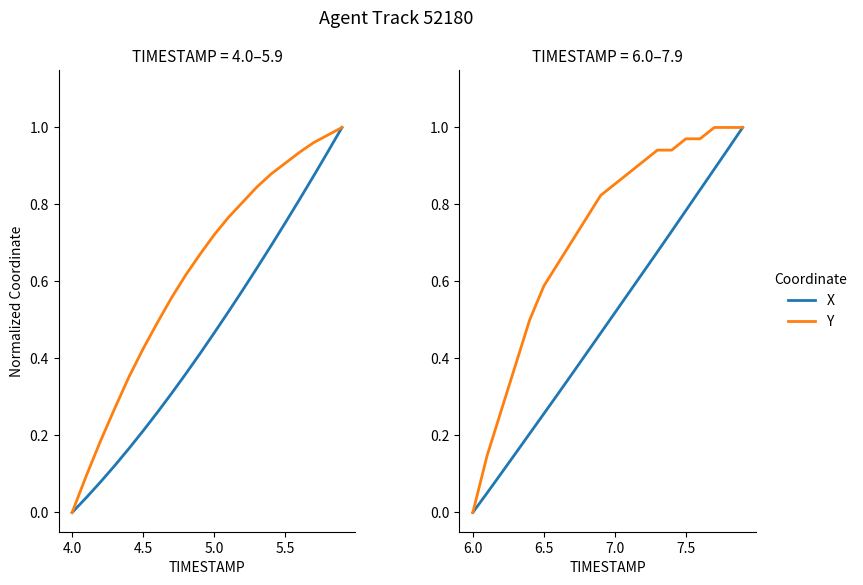

True or false: X and Y cross at least once.

False